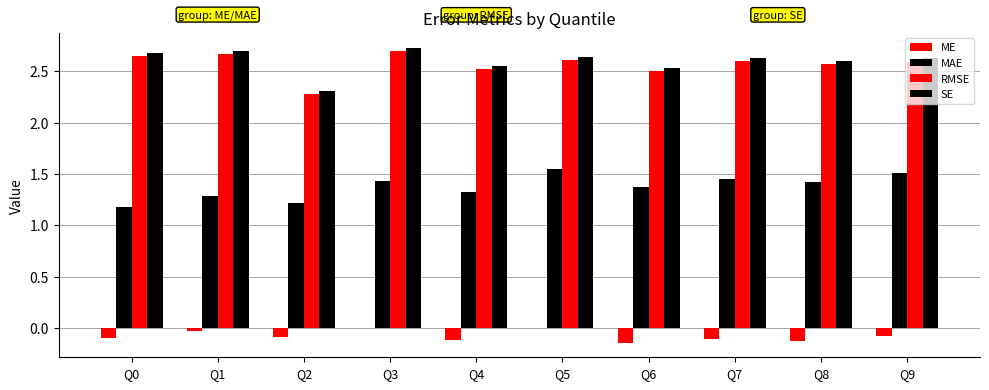

What is the value of the ME bar at the 10th from the left?

-0.1